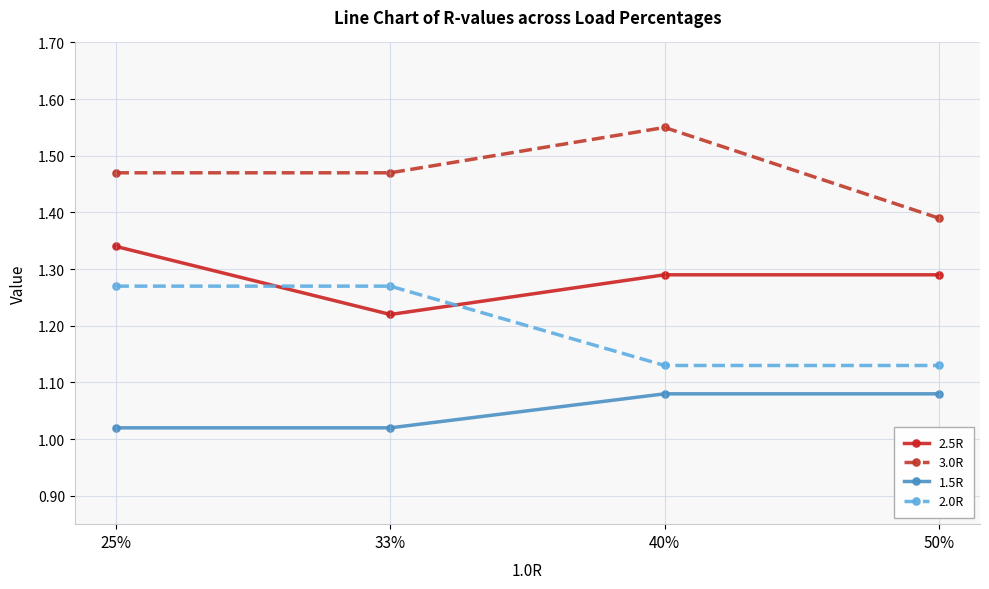

Between 25% and 40%, which series saw the biggest shift?

2.0R